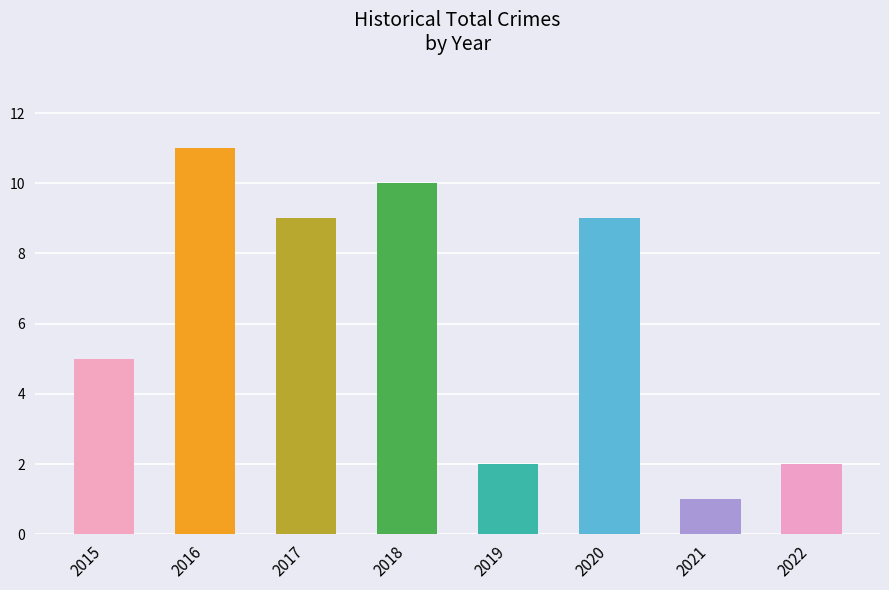

Count the values in the range 2 to 10.

6